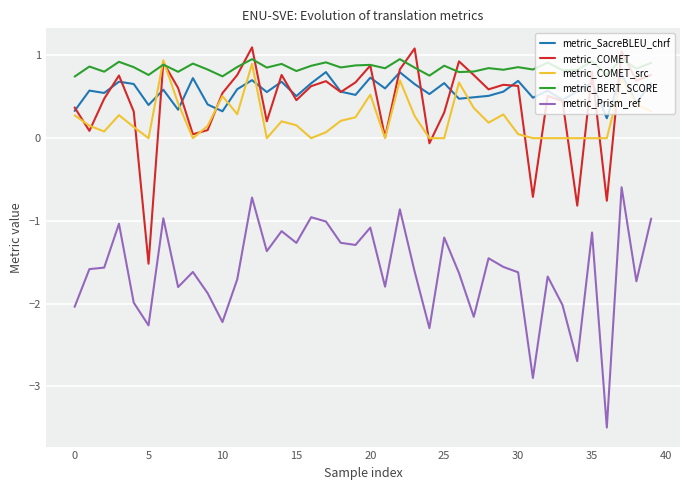

What is the average value of the metric_COMET series?

0.4